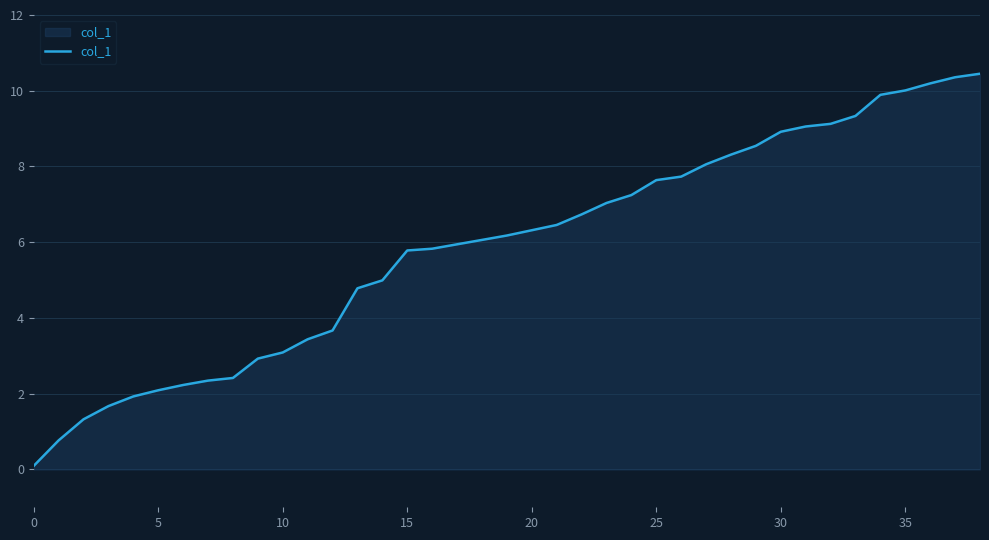

What is the greatest value displayed?

10.4